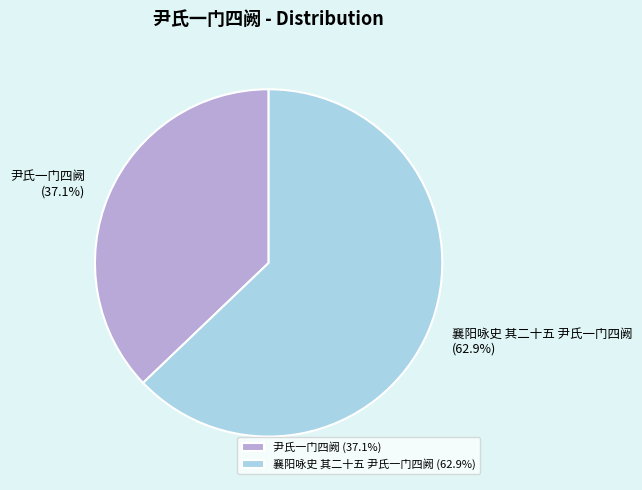

Count the number of slices in the pie.

2